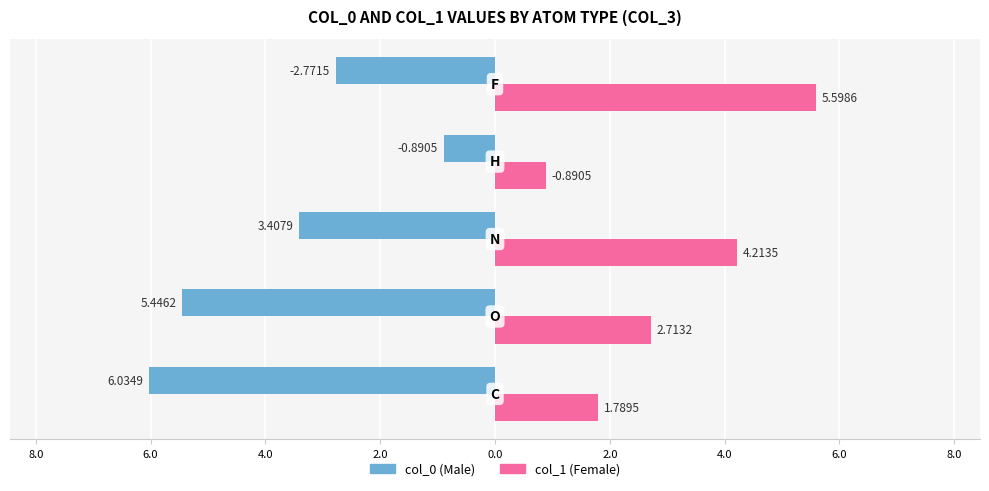

How many bars are there in total?

10